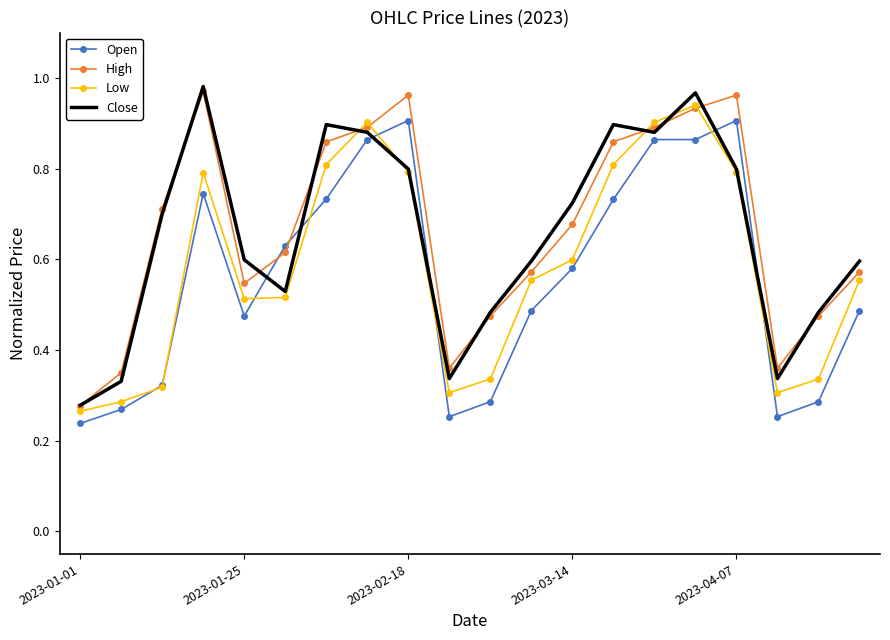

After their last crossing, which series has the higher values: Close or Open?

Close